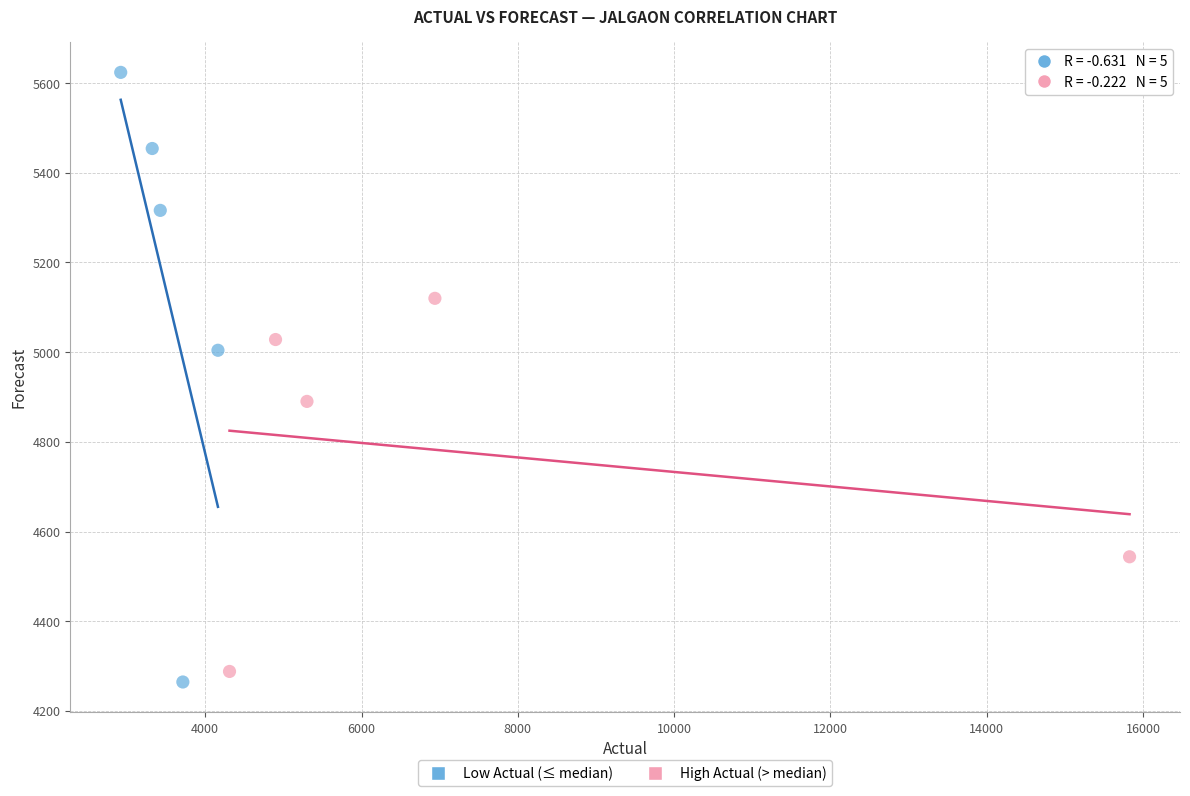

Which series reaches the maximum Y coordinate?

Low Actual (≤ median)